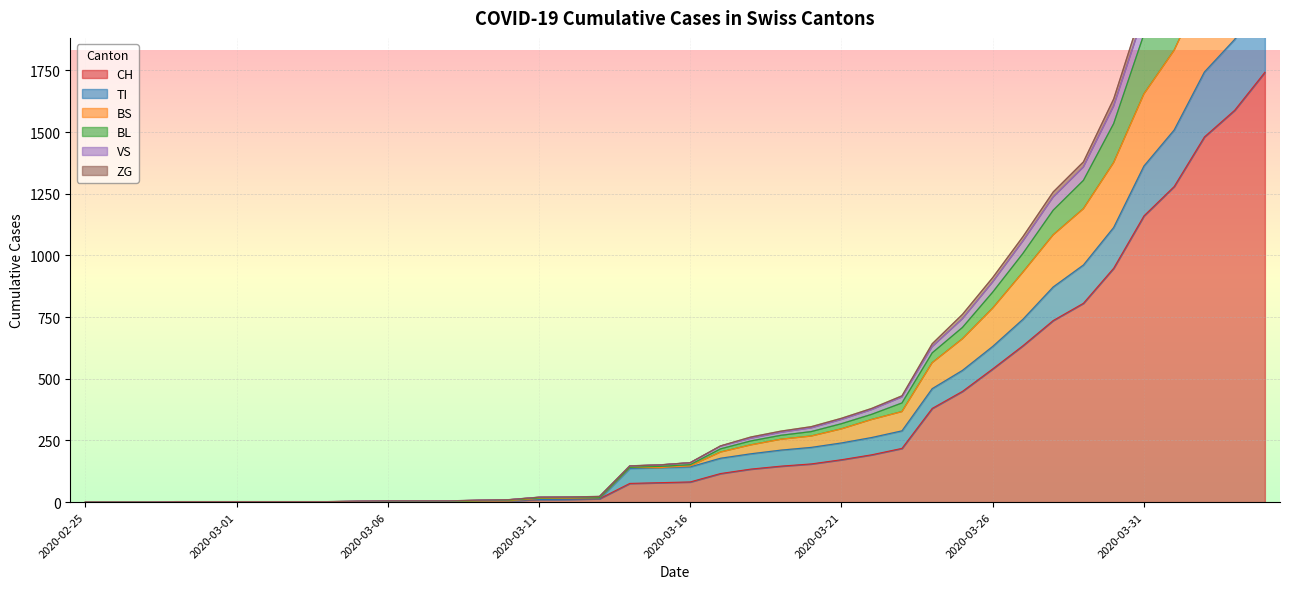

True or false: ZG and BS intersect in this chart.

False